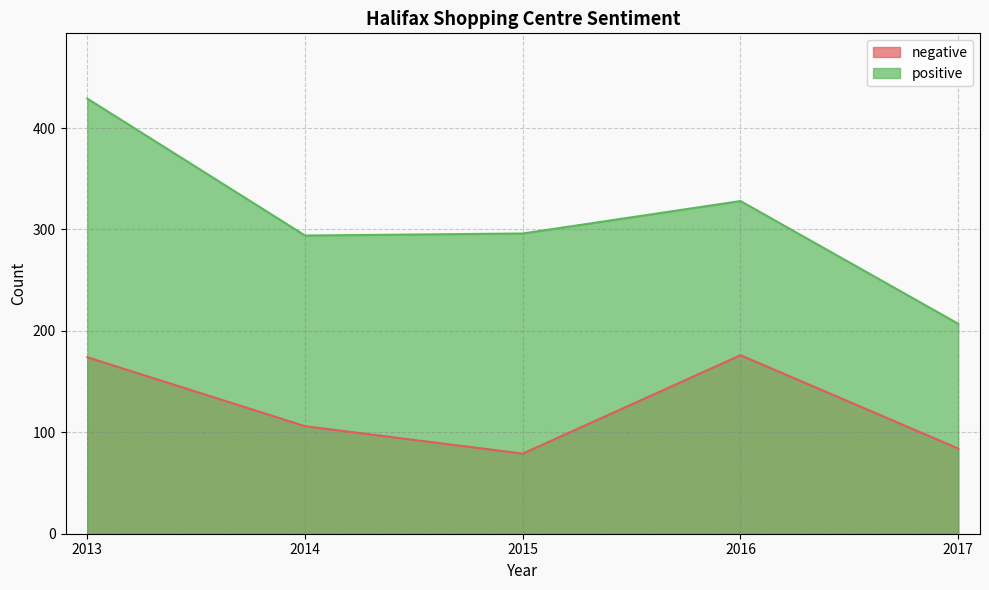

True or false: positive and negative cross at least once.

False